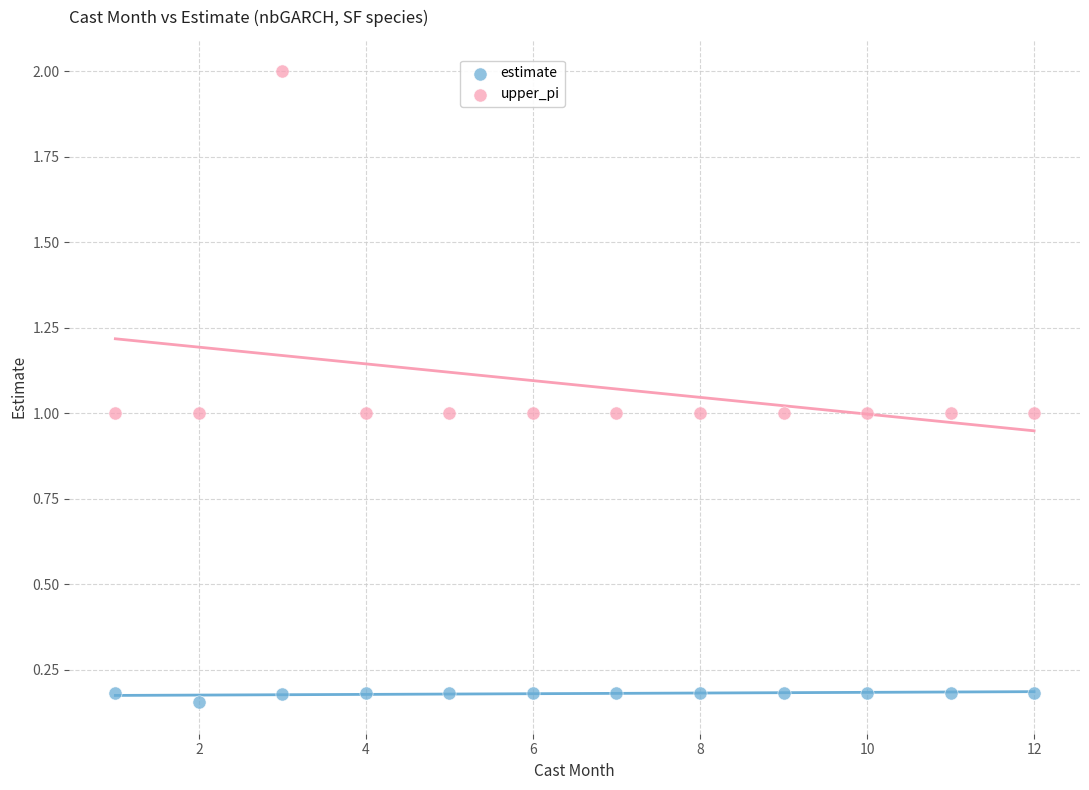

Across all data points, what is the range of Y values (max minus min)?

1.8